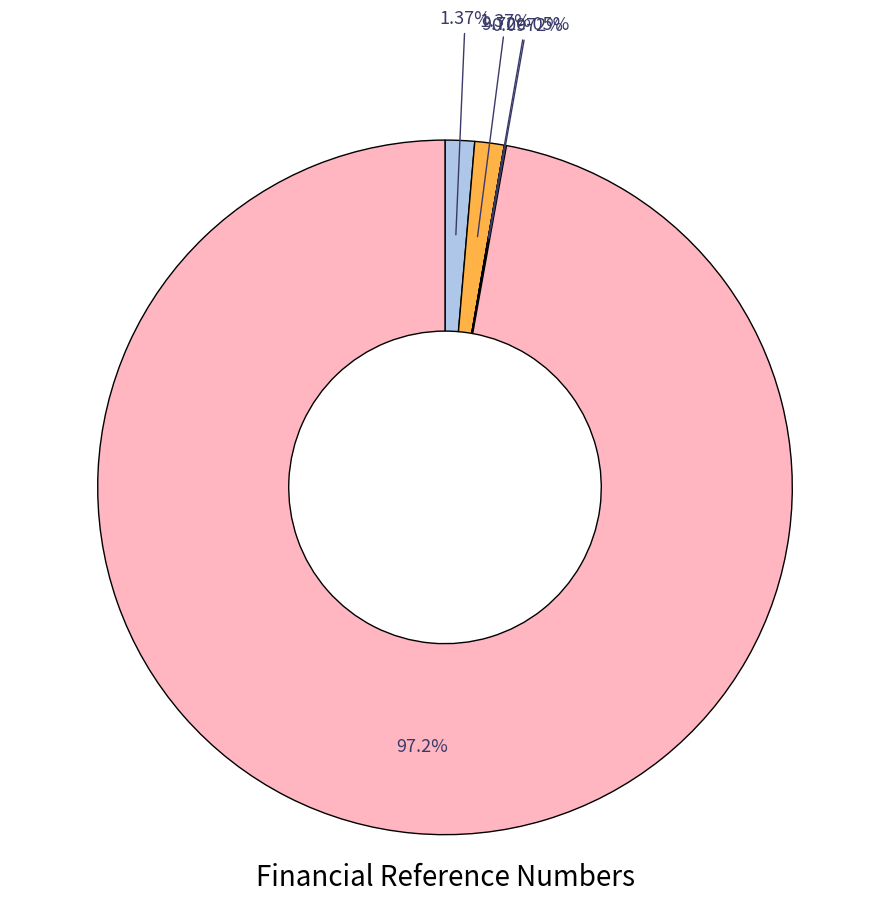

Which slice is the largest?

Global Product Number